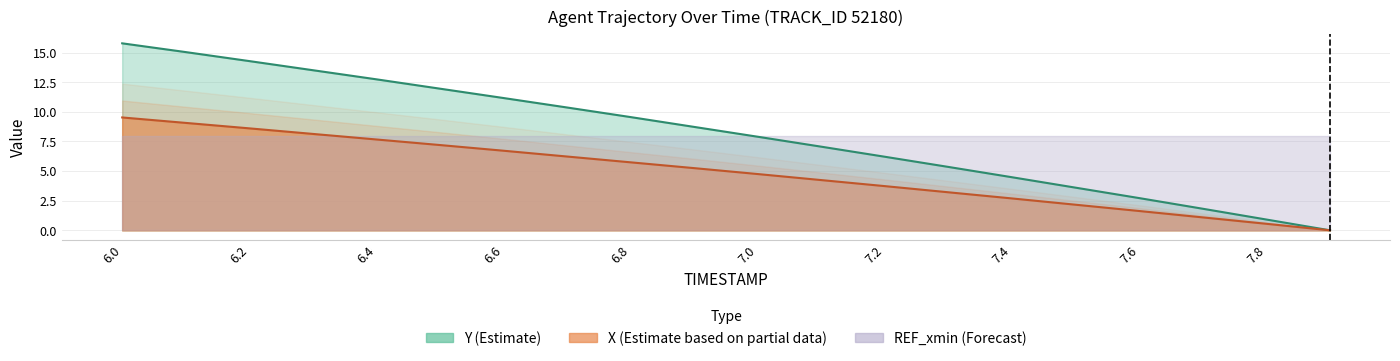

True or false: X and Y intersect in this chart.

False